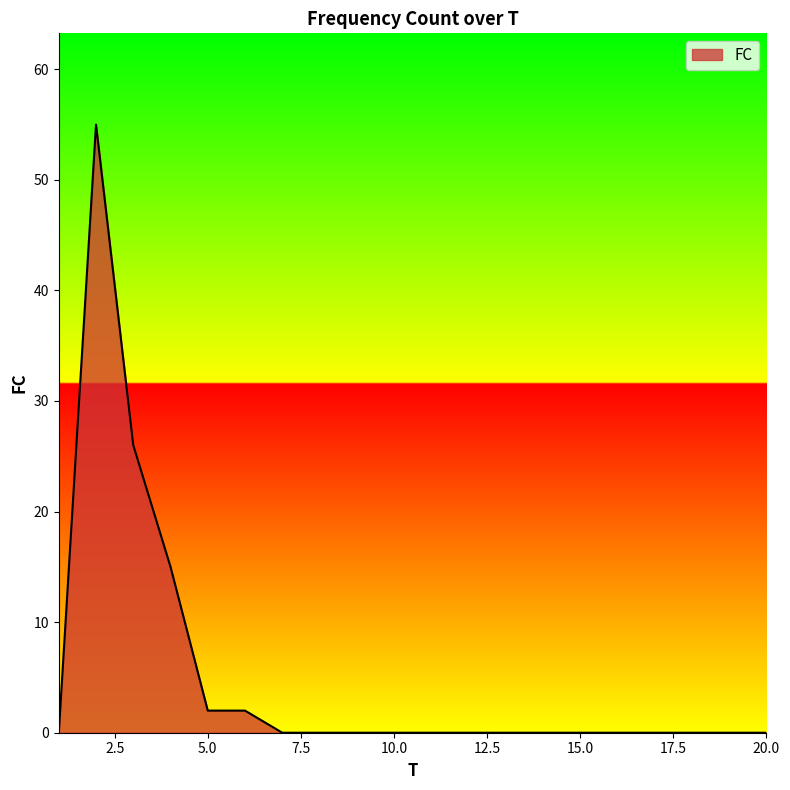

What is the greatest value displayed?

55